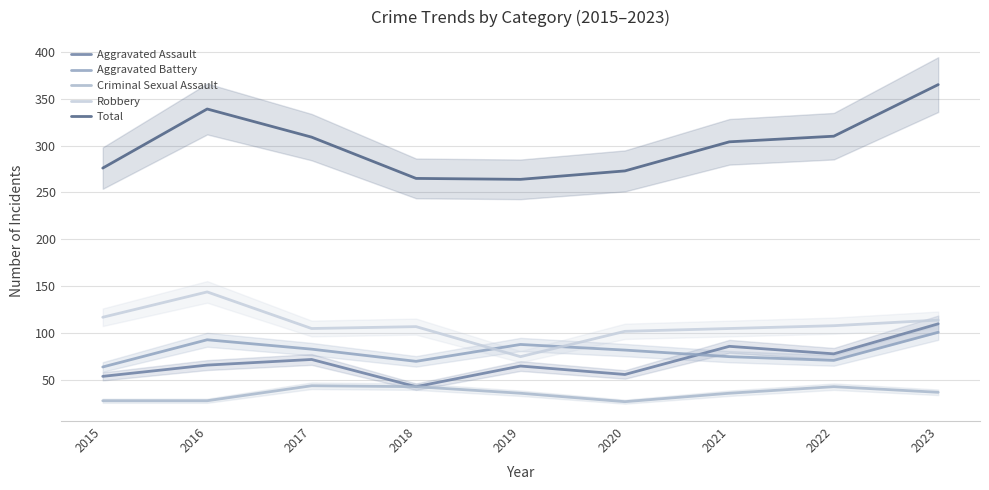

True or false: Robbery has more than 1 interior local peaks.

True